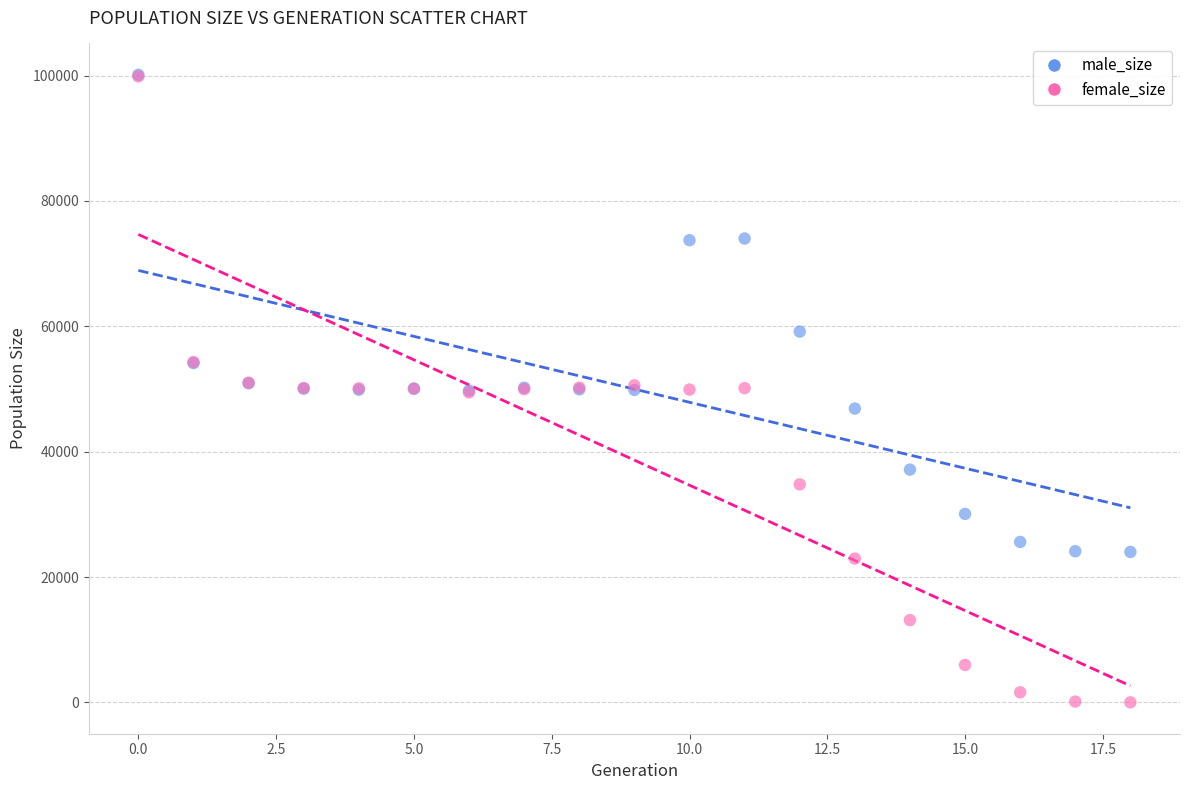

In the male_size series, what Y value is closest to 62066?

59163